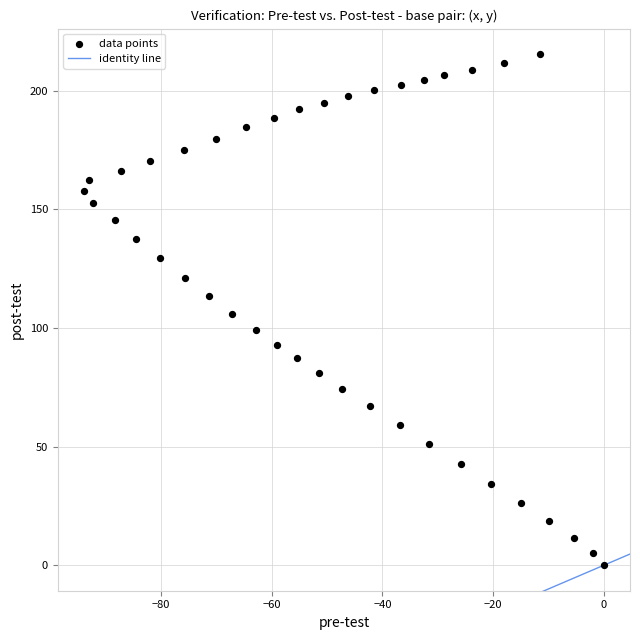

What is the range of X values (max minus min)?

93.9